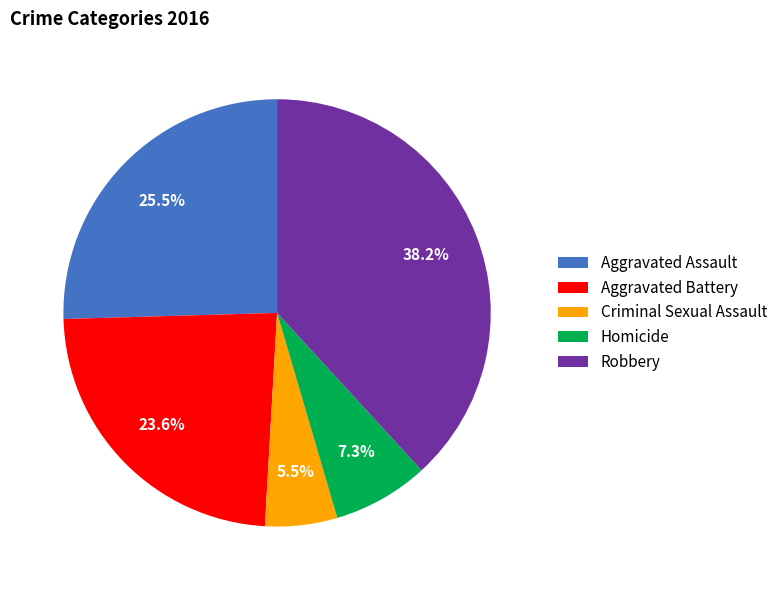

Count the number of slices in the pie.

5